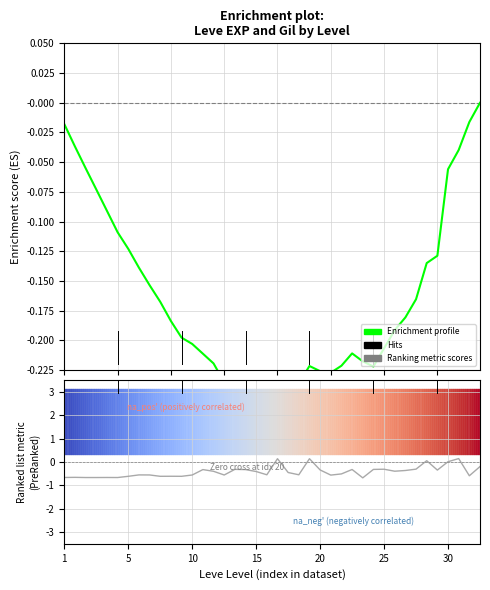

List the series in order of their peak value, highest first.

Ranking metric scores, Enrichment profile